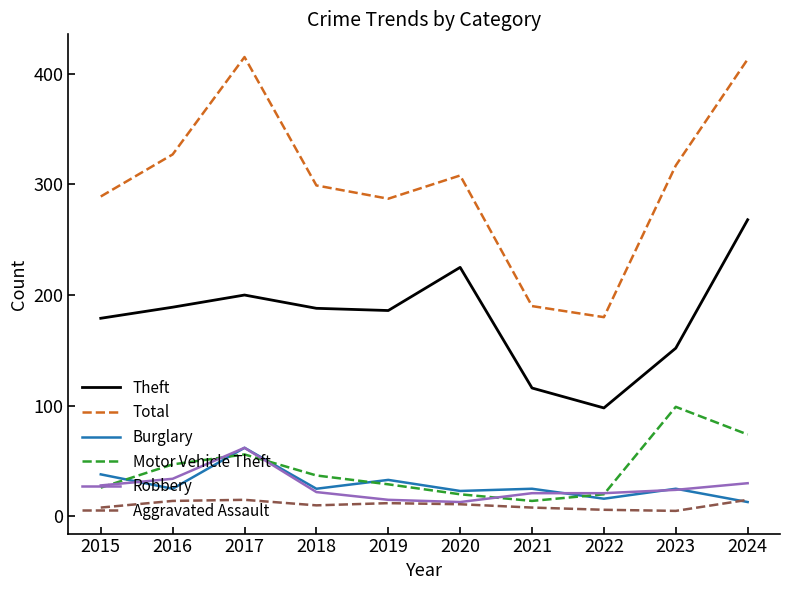

The Aggravated Assault series shows 6 at 2022. True or false?

True